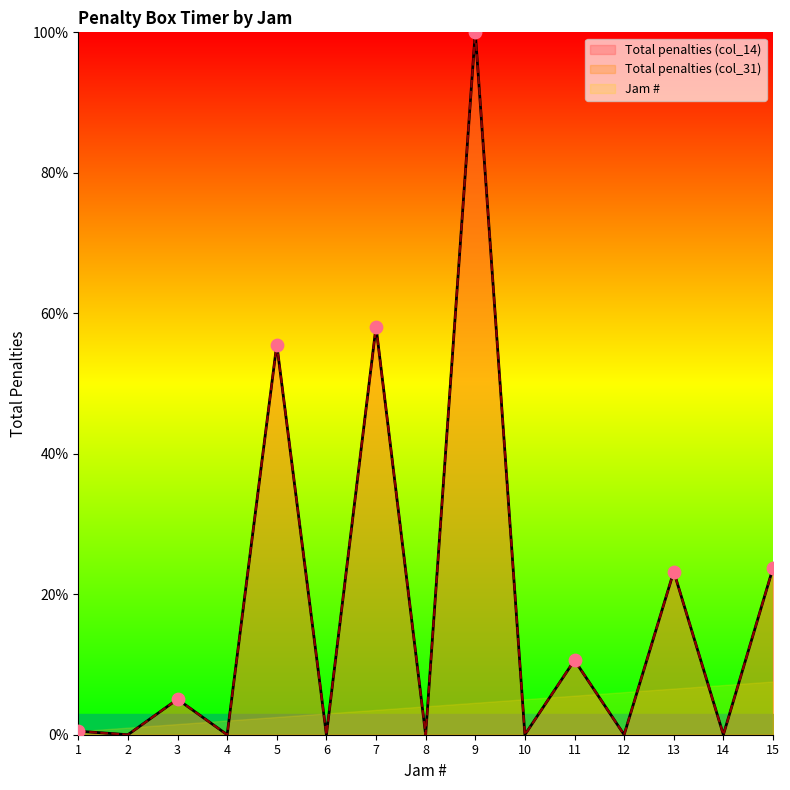

Is the value of Total penalties (col_31) at 10 greater than the value of Total penalties (col_14) at 3?

No